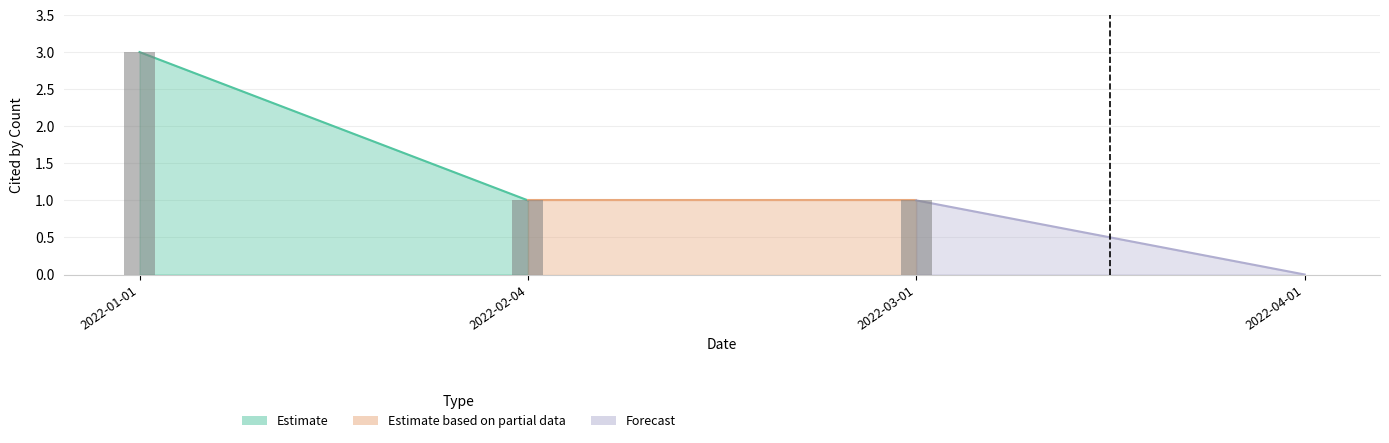

What is the difference between the maximum and minimum values?

3